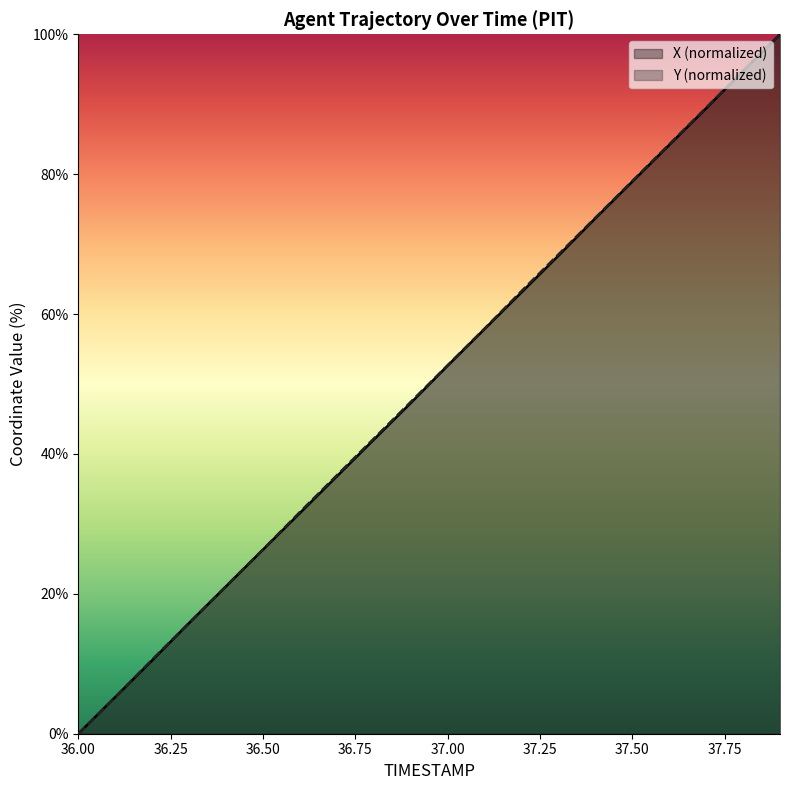

True or false: Y has a value of 85.3 at 36.9.

False